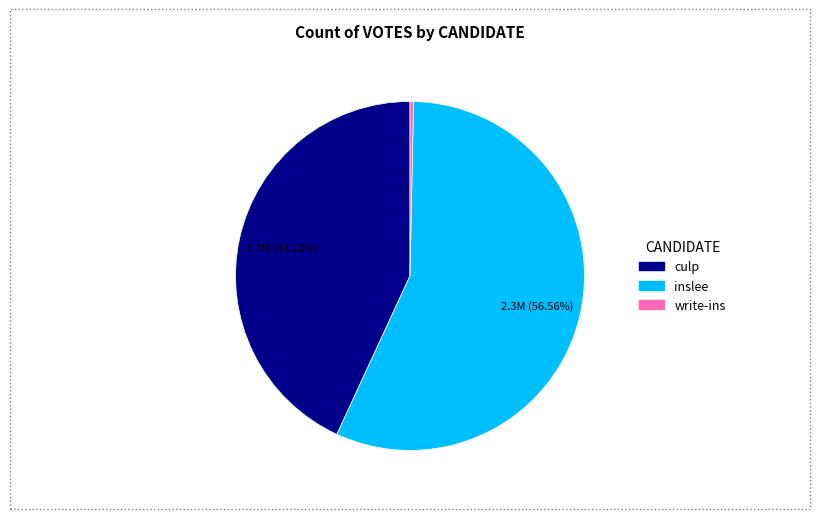

Is there a majority slice in this chart?

Yes